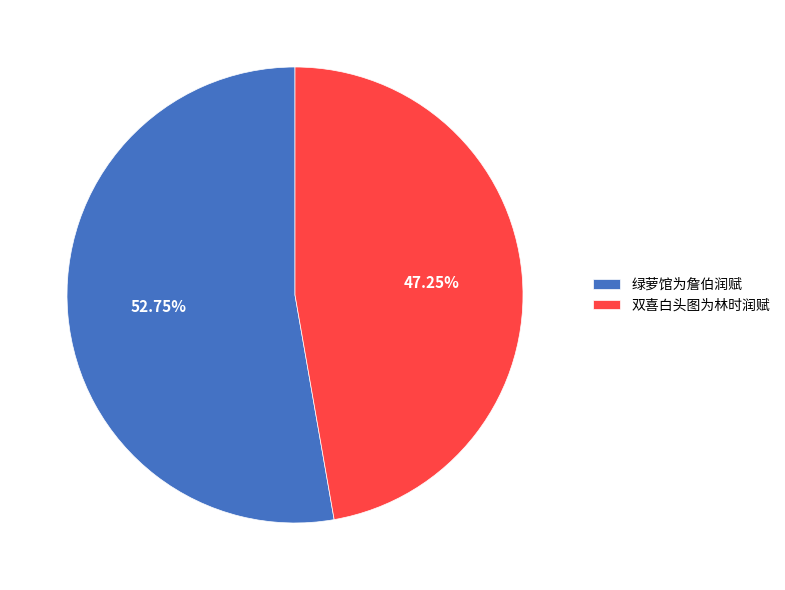

Approximately how many times larger is the value at 绿萝馆为詹伯润赋 compared to 双喜白头图为林时润赋?

1.1